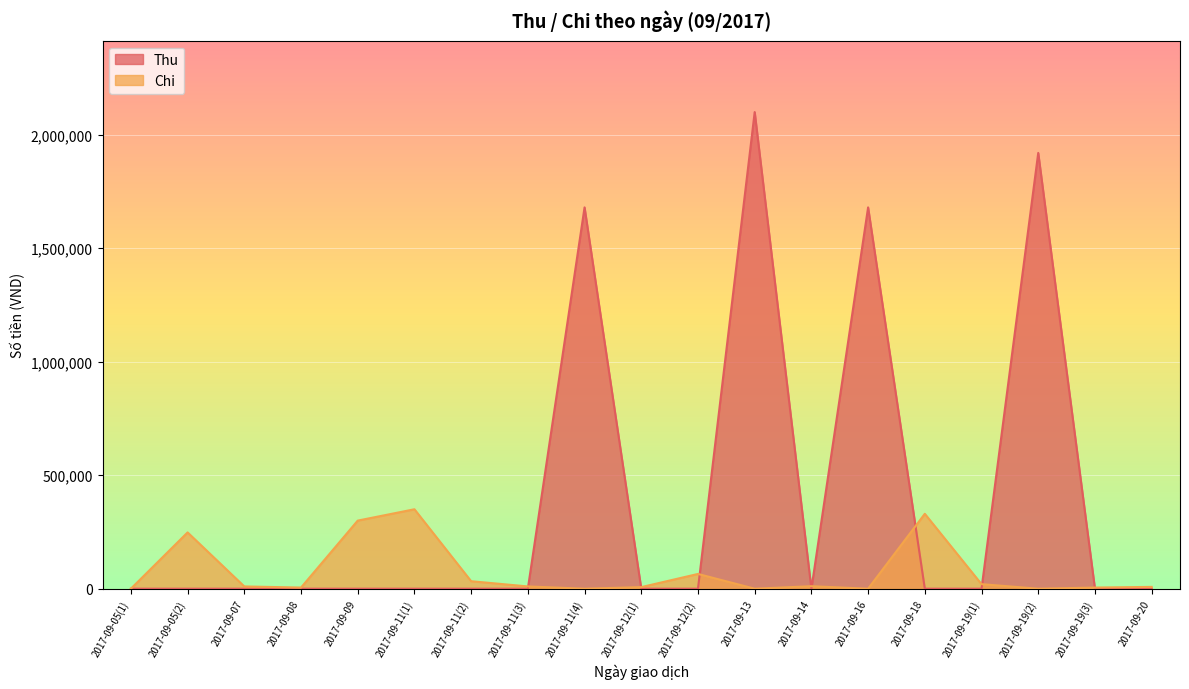

Where is the first local maximum for Thu?

2017-09-11(4)